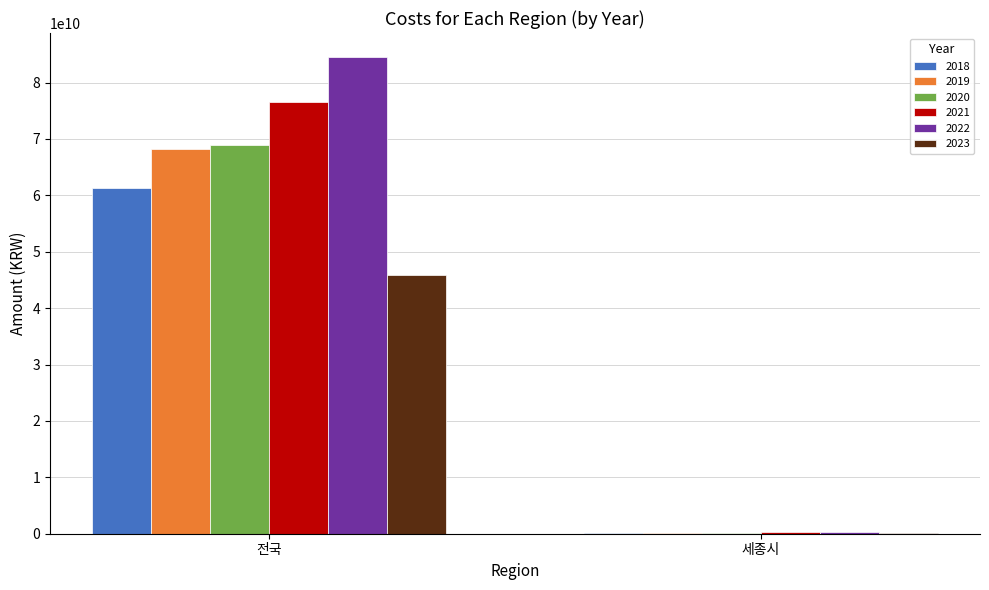

What is the sum of the 2022 values at 전국 and 세종시?

84916647603.7